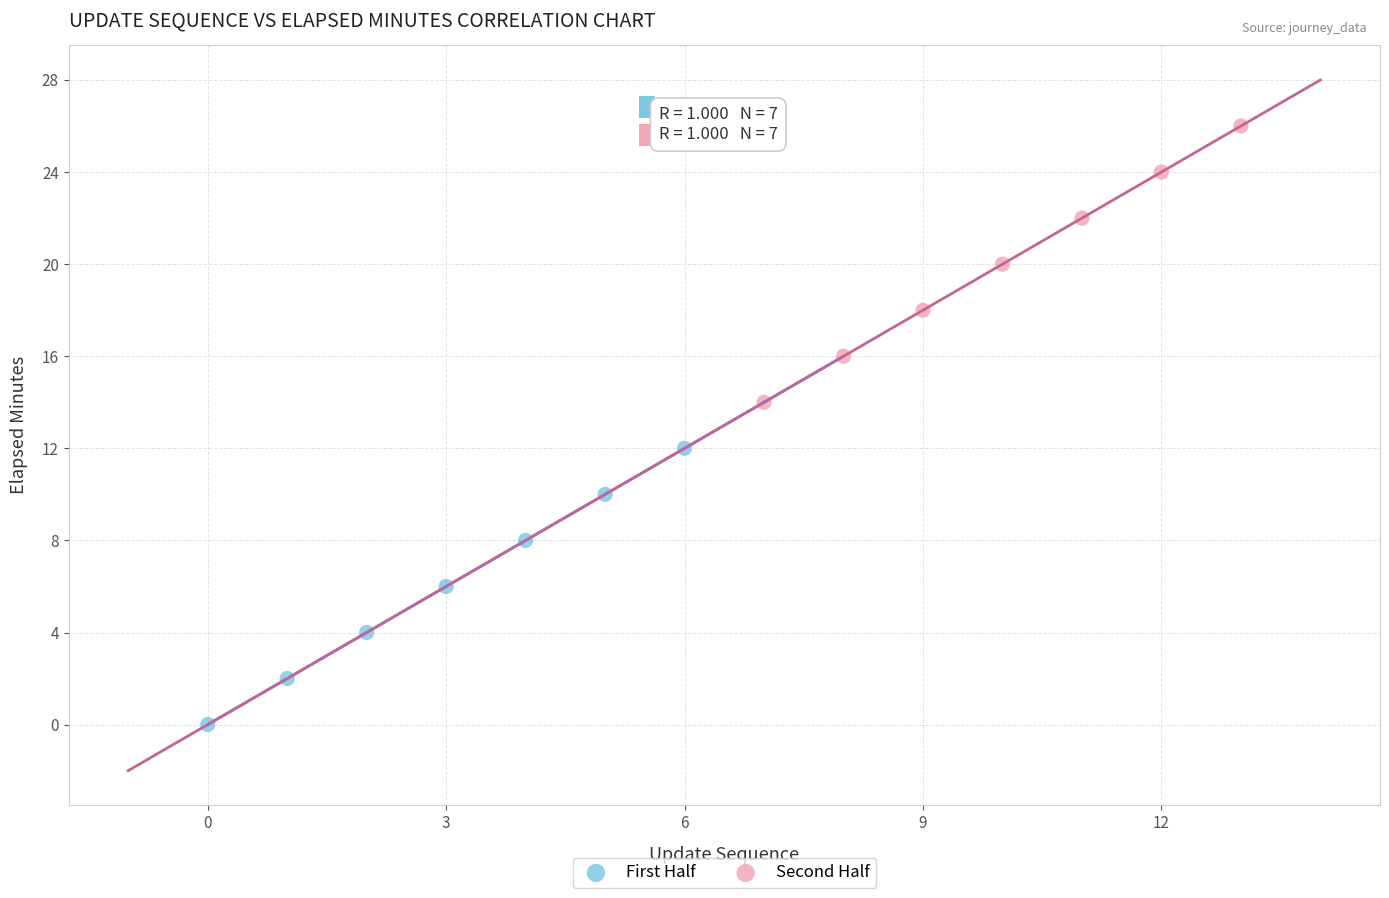

Which series reaches the minimum Y coordinate?

First Half